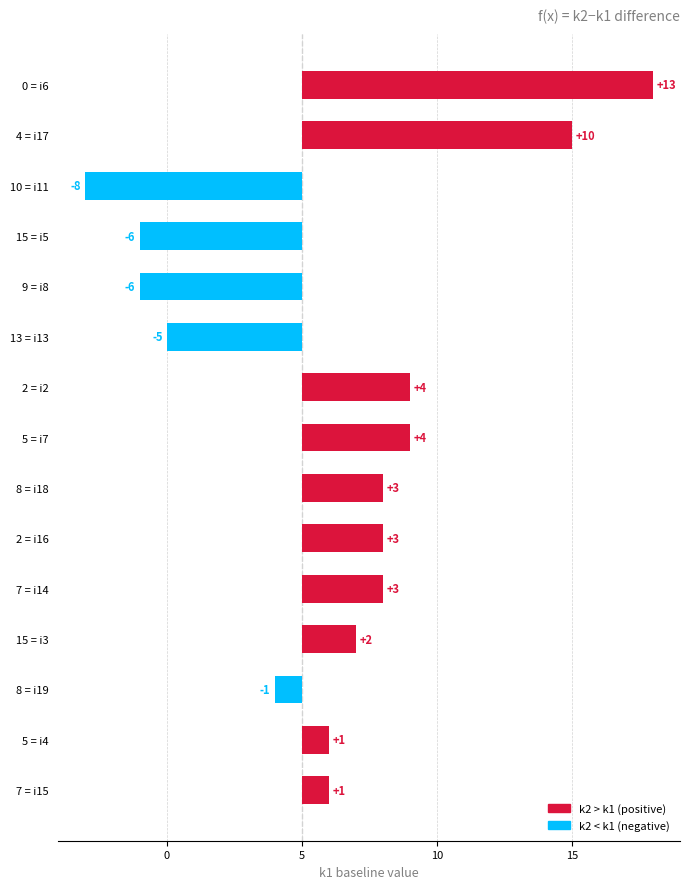

Where does the data first go above 2?

7 = i14